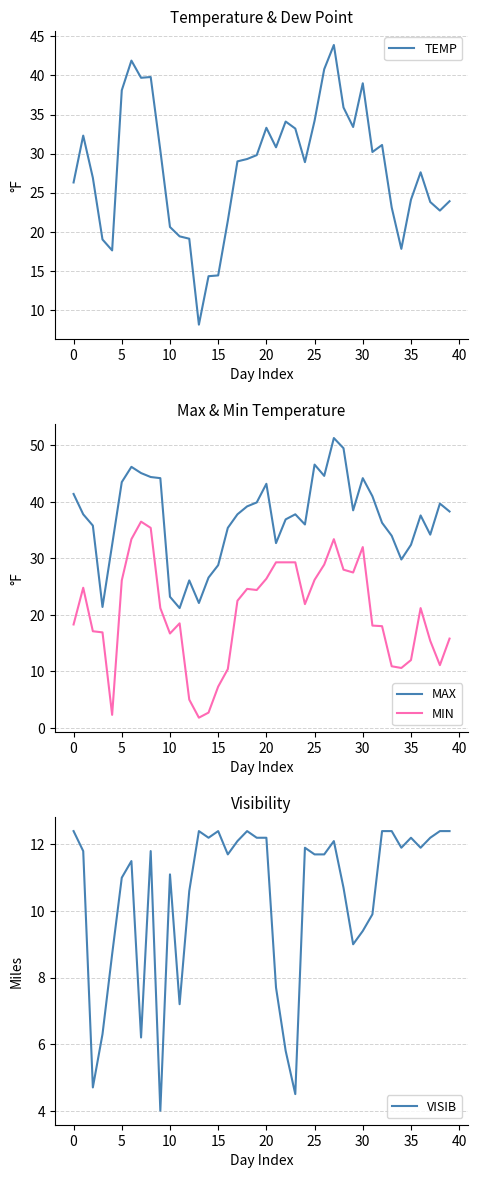

At how many categories does at least one series exceed 31?

32